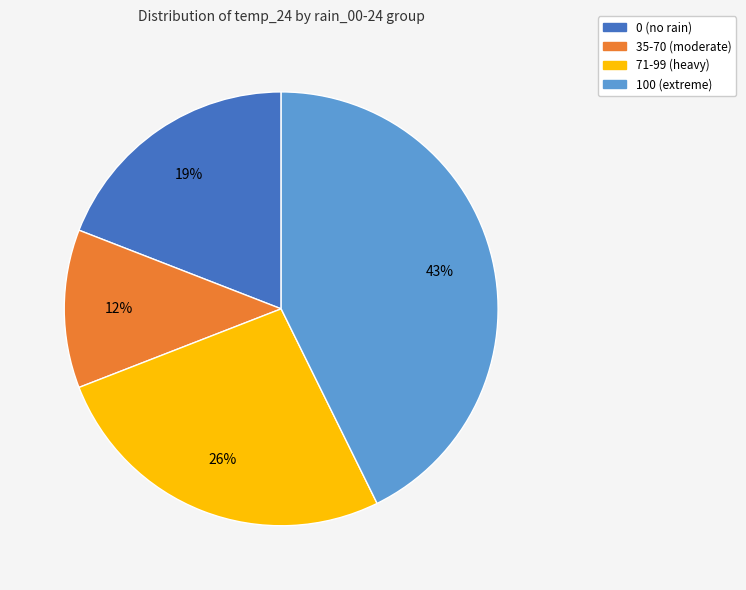

The 0 (no rain) slice represents 19% of the pie. True or false?

True